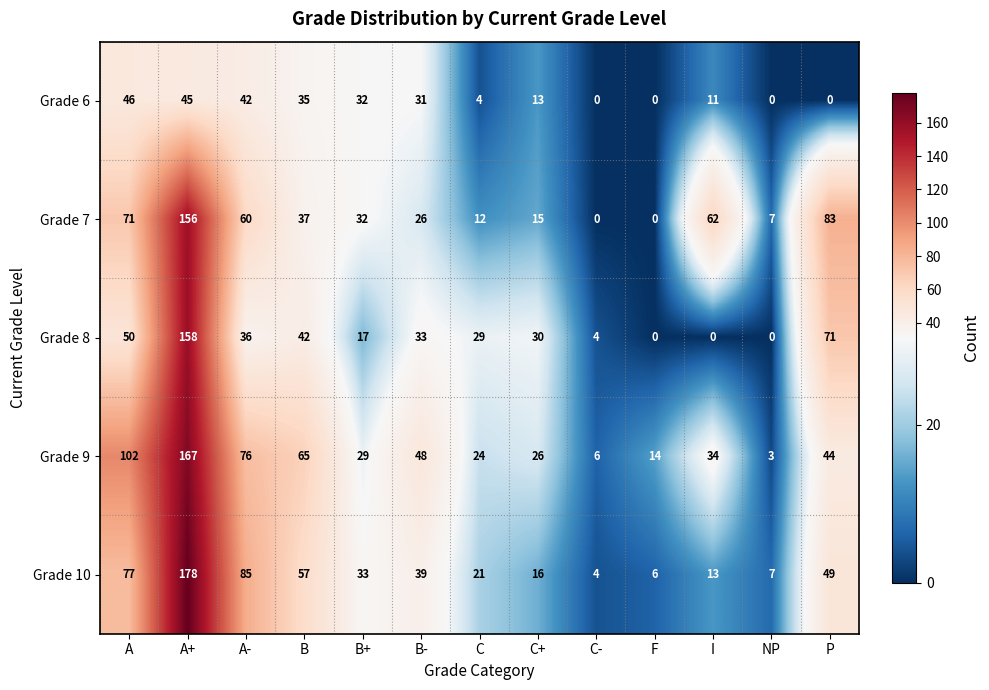

At how many categories does at least one series exceed 34?

7